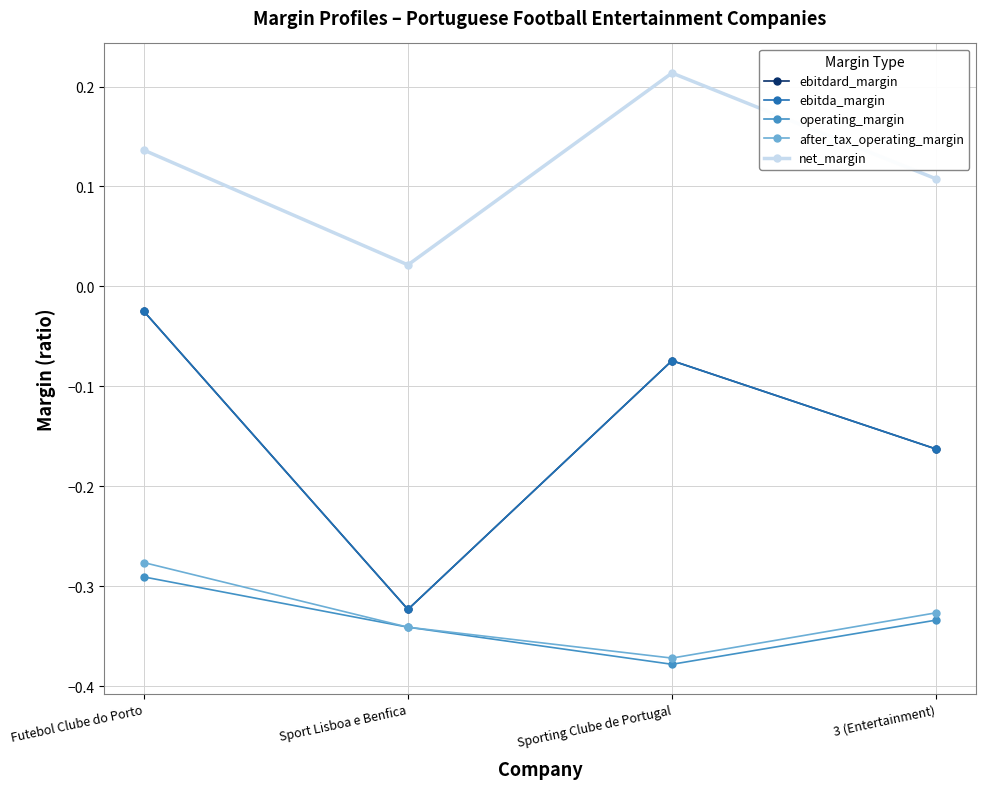

At how many categories does at least one series exceed 0?

4